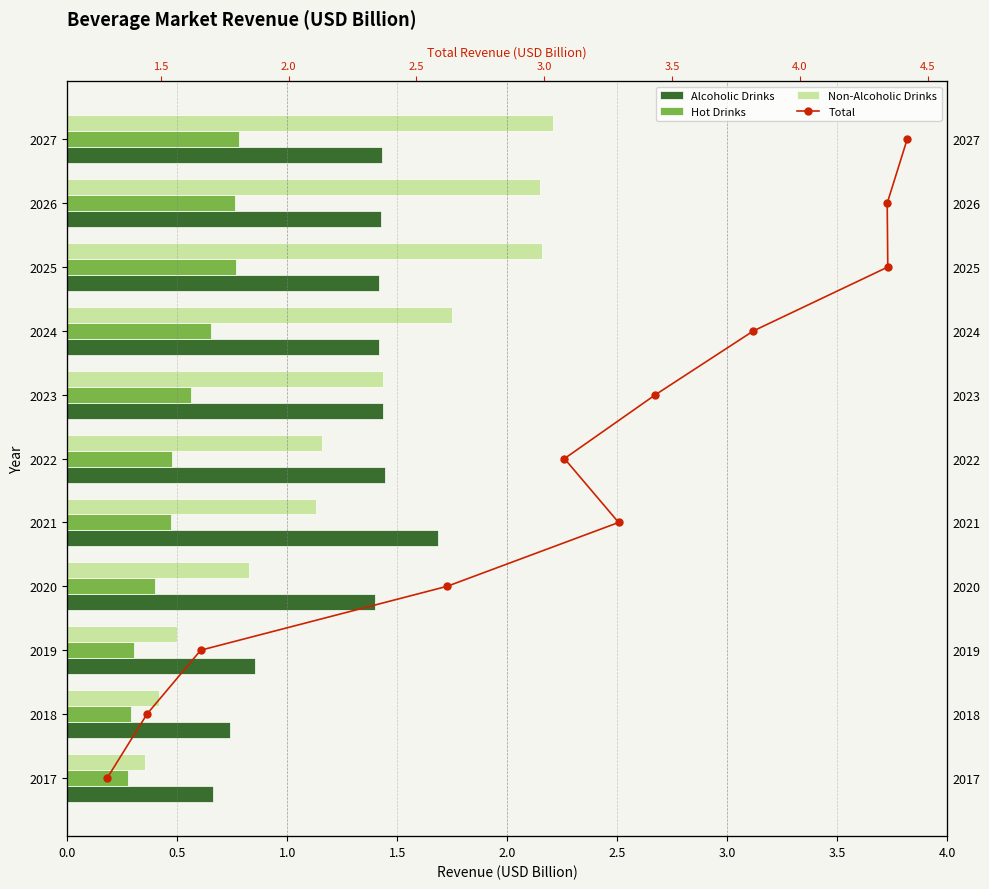

How many data points does each series have?

11